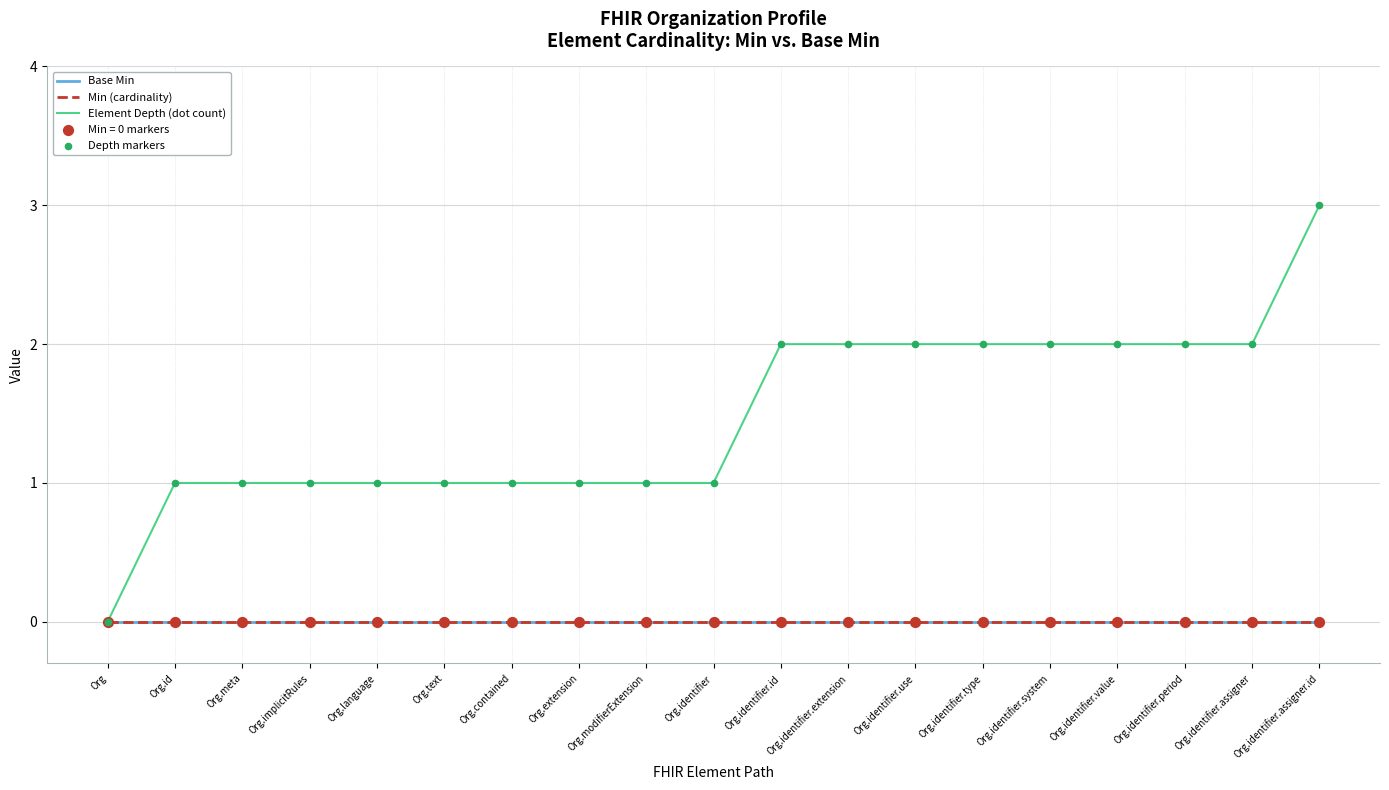

Does the chart have visible grid lines?

Yes